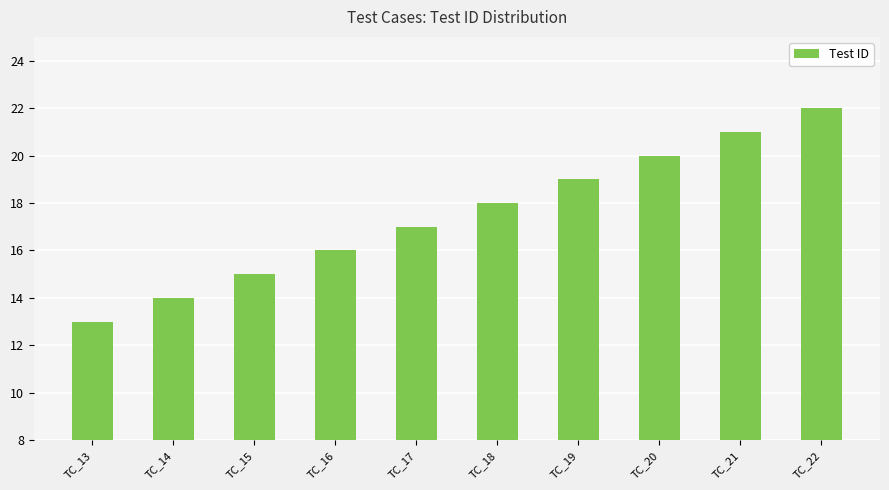

What is the minimum value shown in the chart?

13